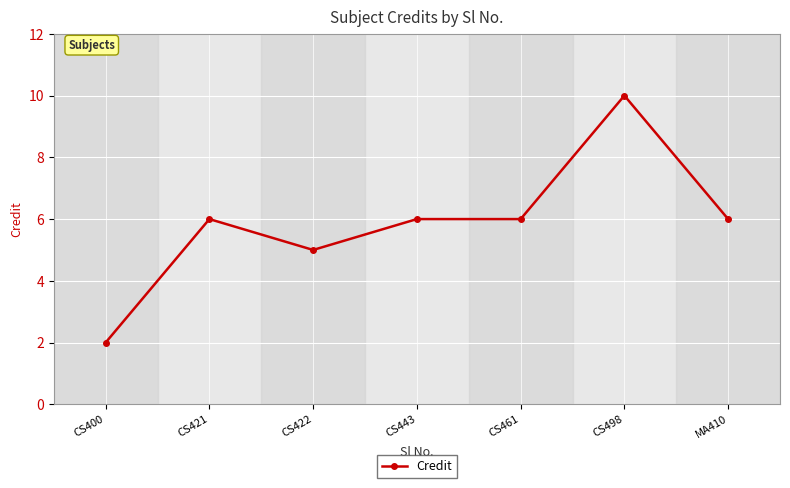

The chart shows a value of 0 at CS400. True or false?

False